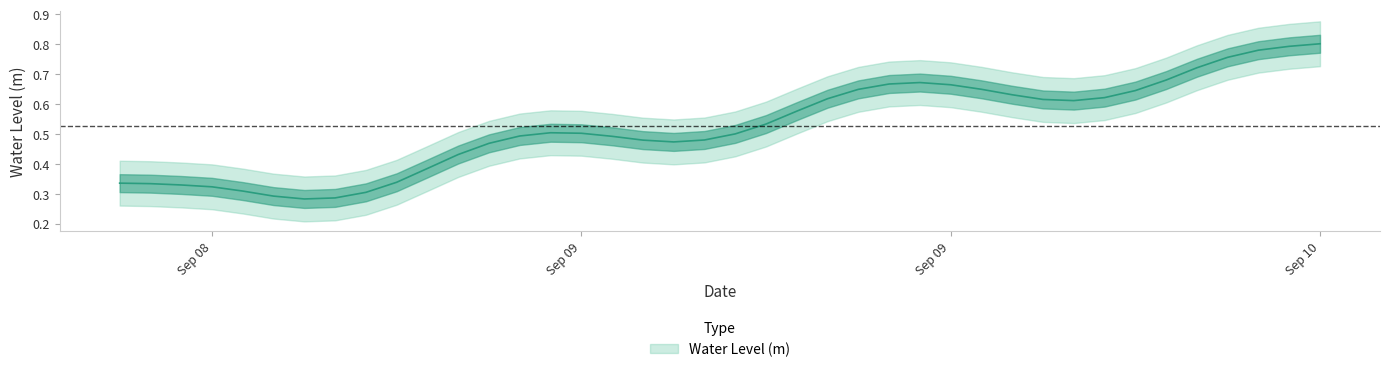

What is the label of the 9th point from the left?

2024-09-08 20:00:00